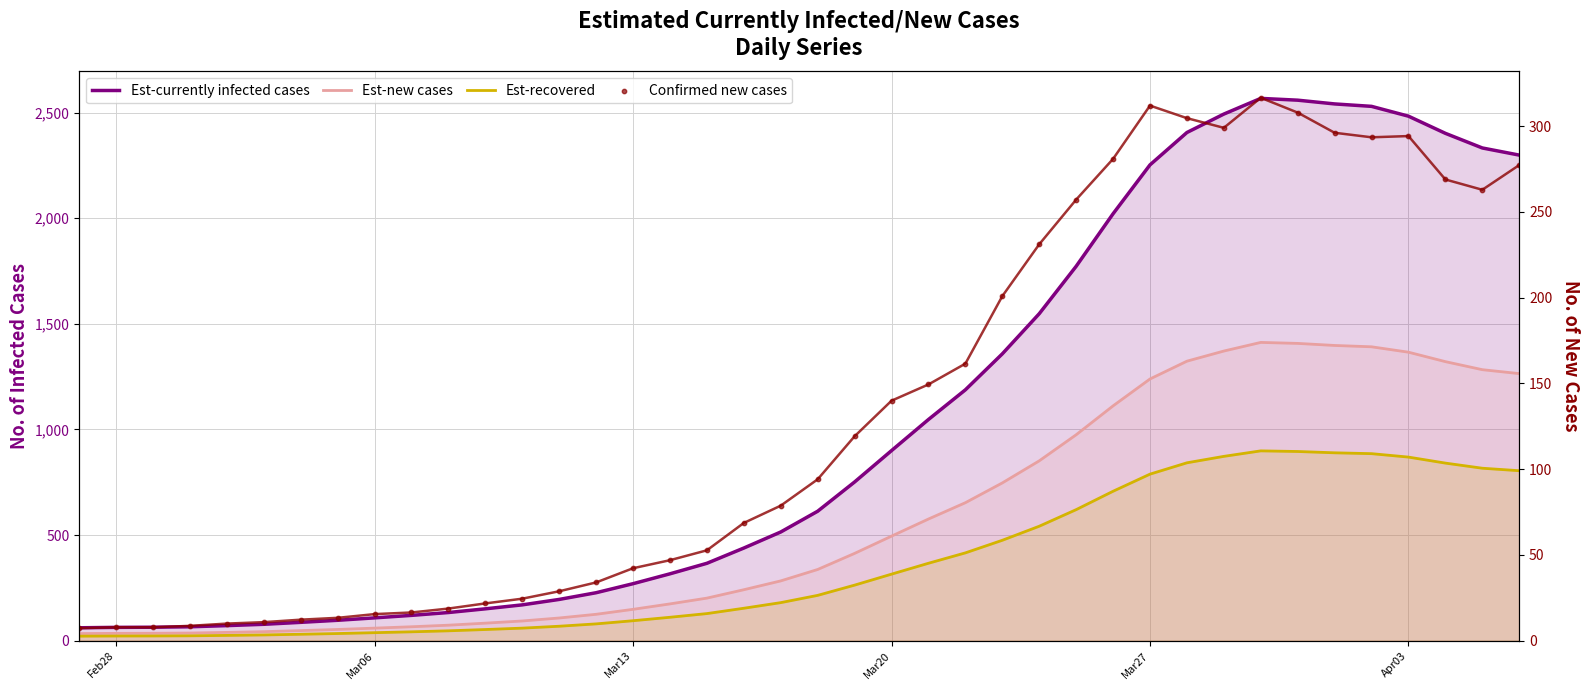

What are all the series names shown in the legend?

Est-currently infected cases, Est-new cases, Est-recovered, Confirmed new cases